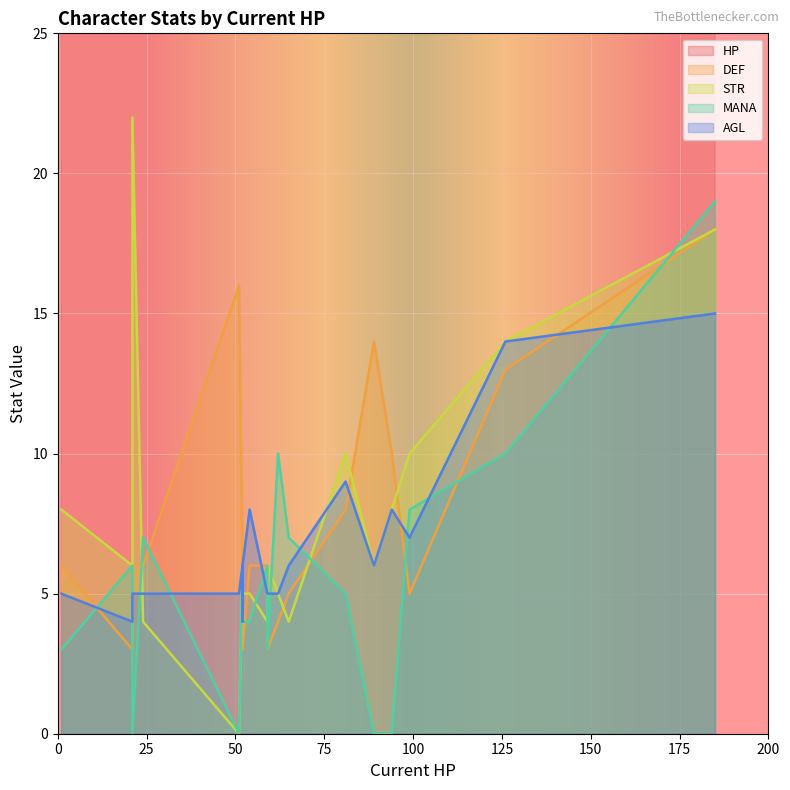

The AGL series shows 2 at Astrid. True or false?

False